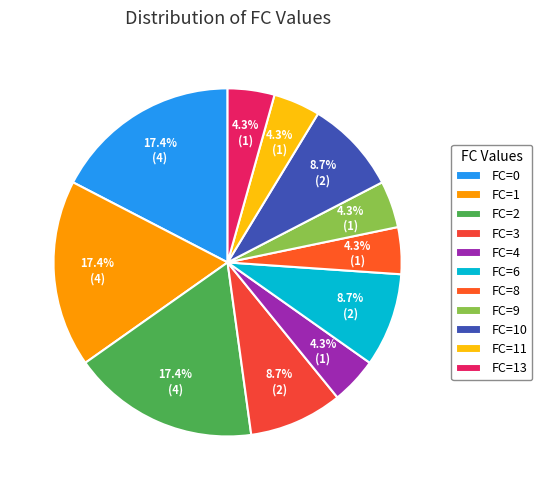

Rank the categories by value from lowest to highest.

FC=4, FC=8, FC=9, FC=11, FC=13, FC=3, FC=6, FC=10, FC=0, FC=1, FC=2